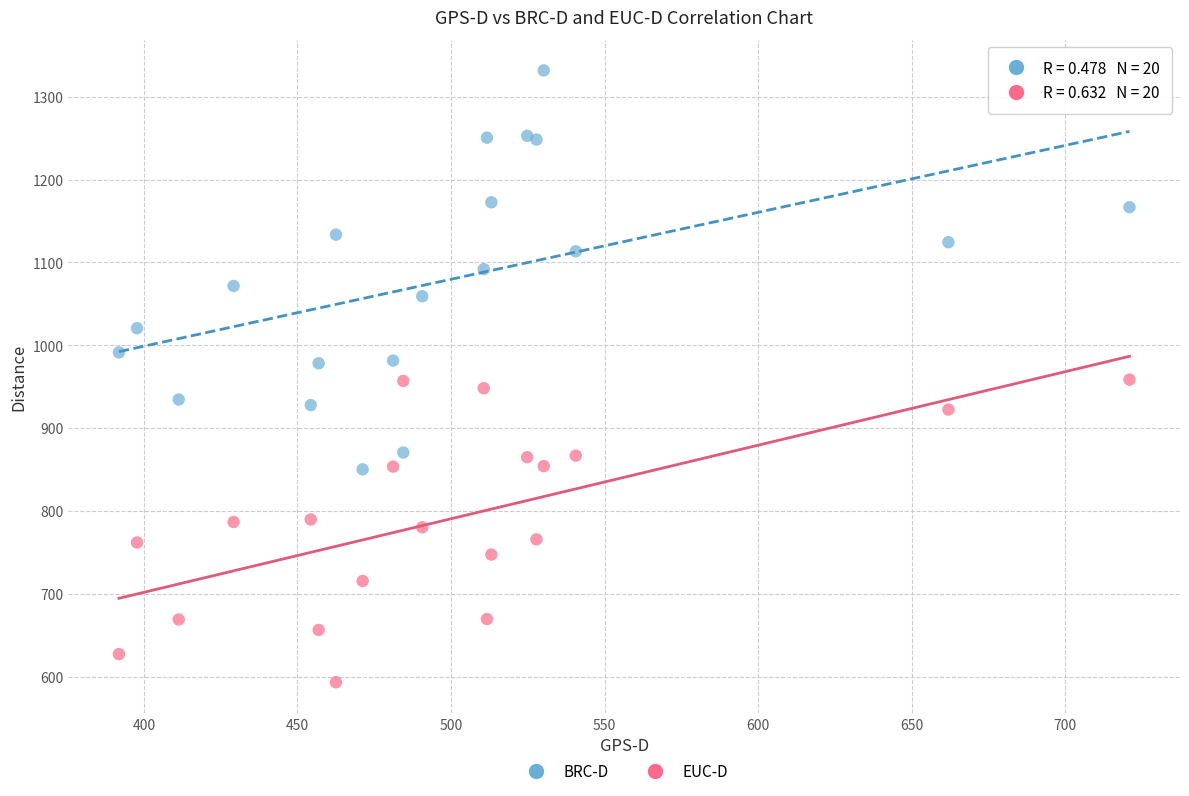

Which series reaches the minimum Y coordinate?

EUC-D